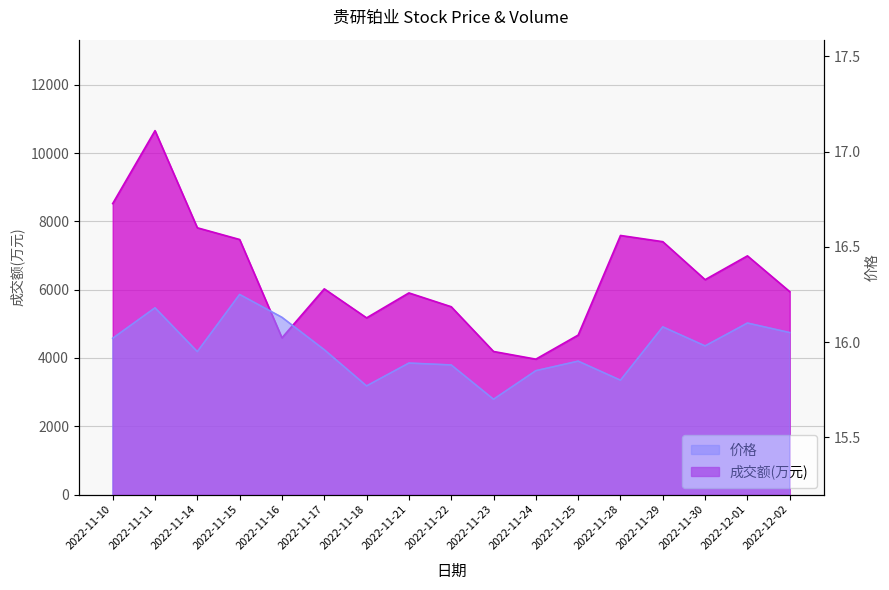

How many lines are shown in the chart?

2